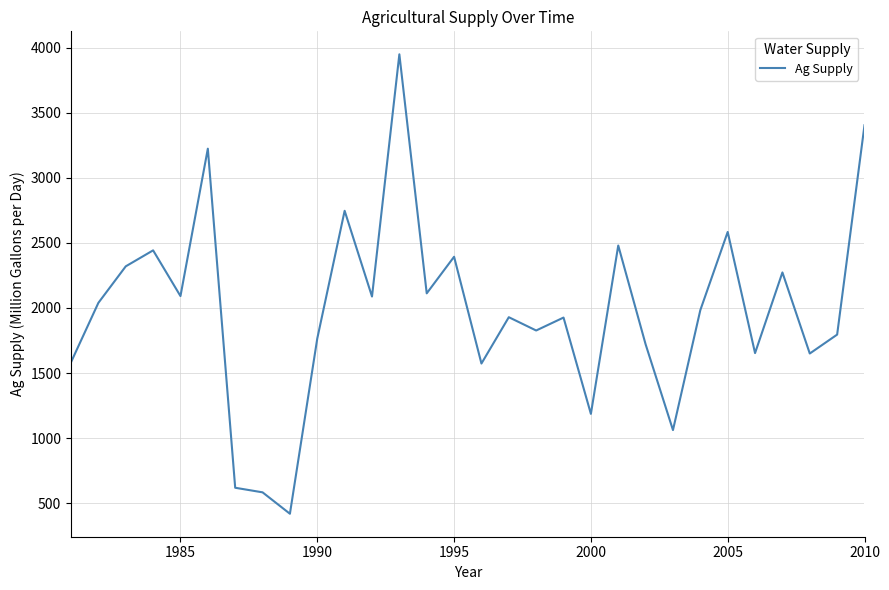

What is the minimum value shown in the chart?

418.8